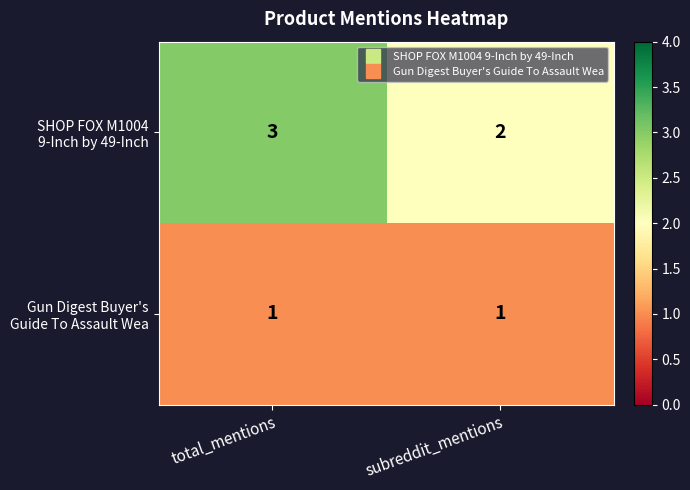

What is the maximum value shown in the chart?

3